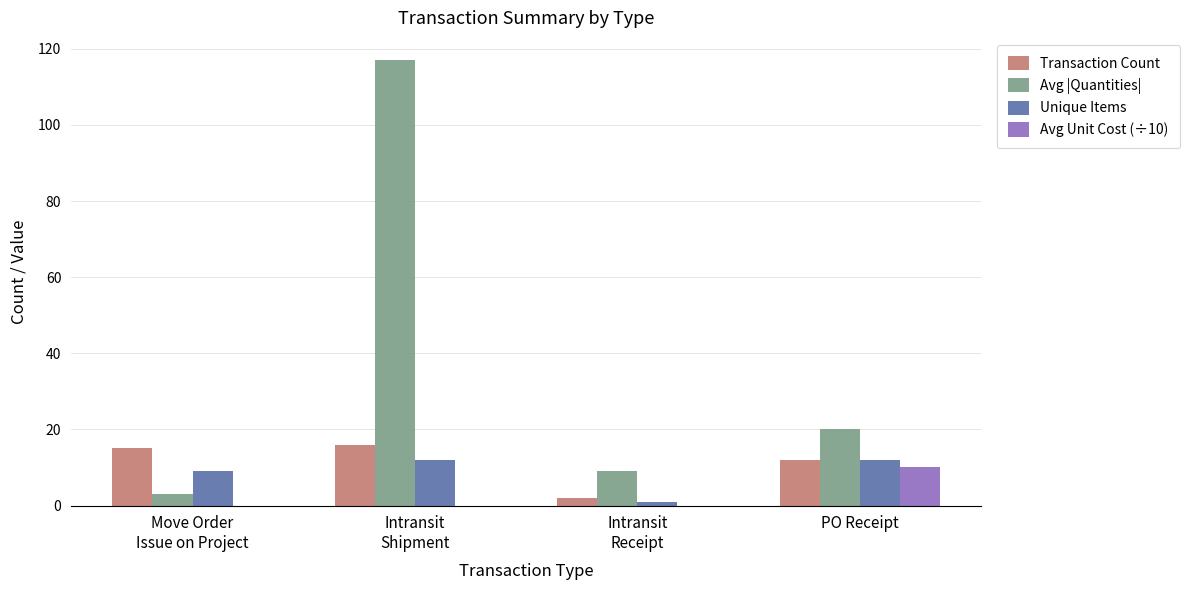

What is the total value across all series at Intransit
Shipment?

145